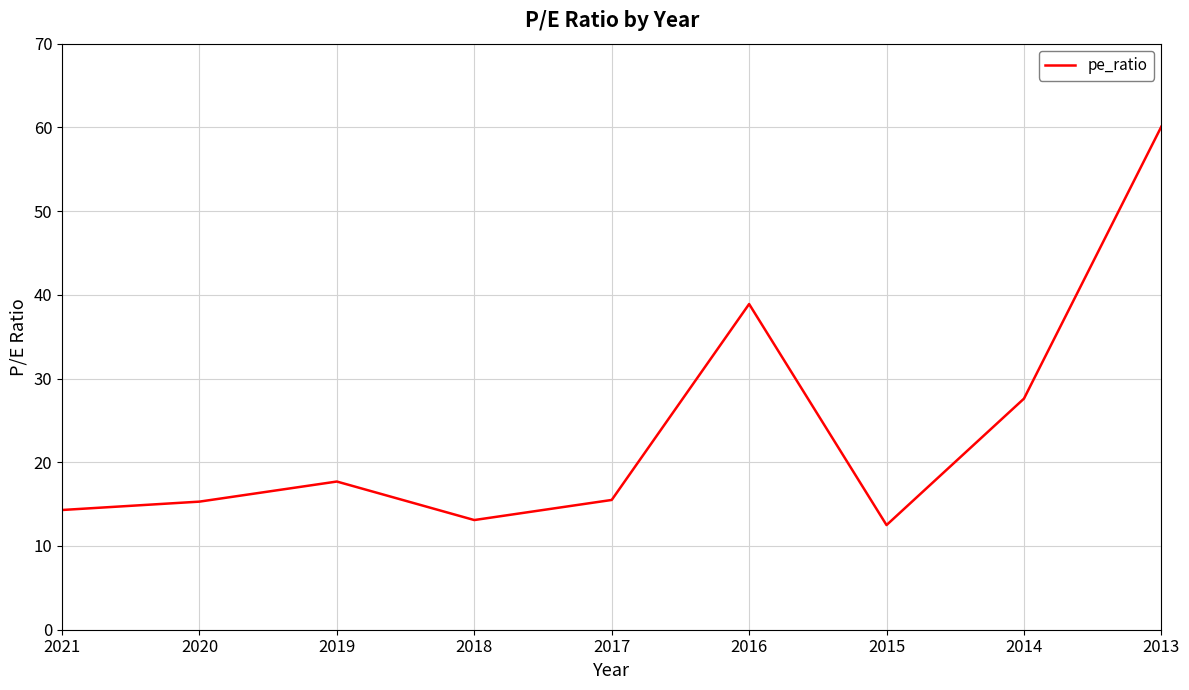

What is the smallest value displayed?

12.5